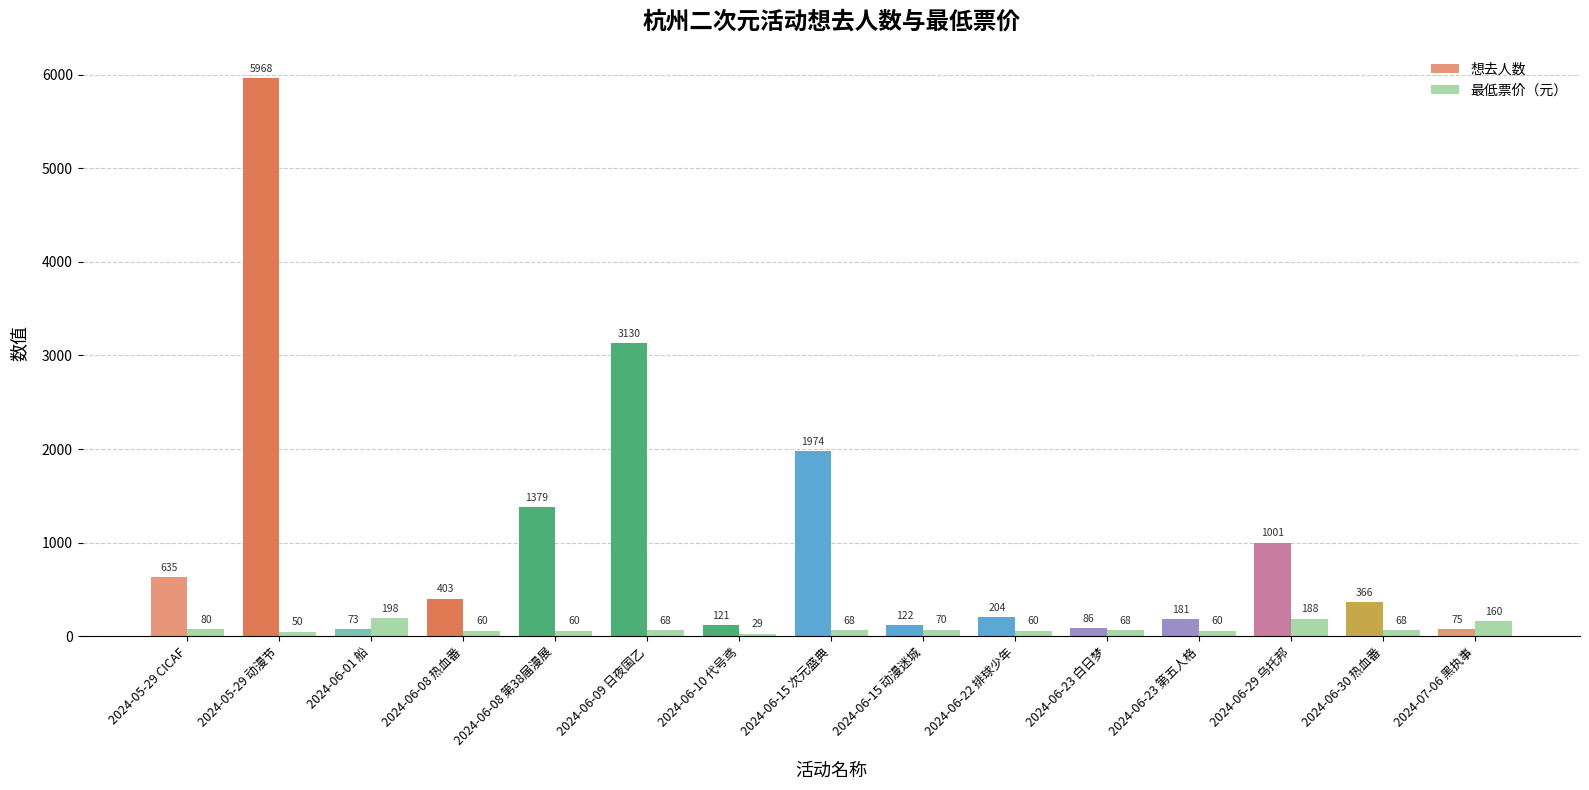

What is the difference between the highest and lowest values at 2024-05-29 CICAF?

555.0